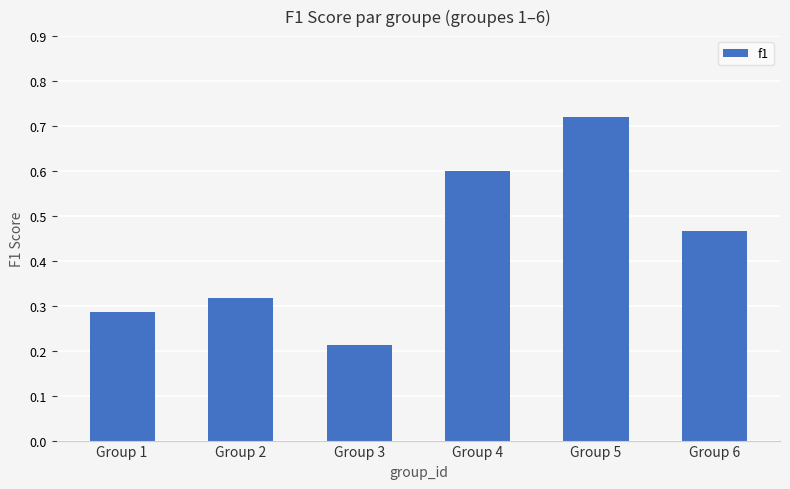

What is the difference between the second highest and minimum values?

0.4